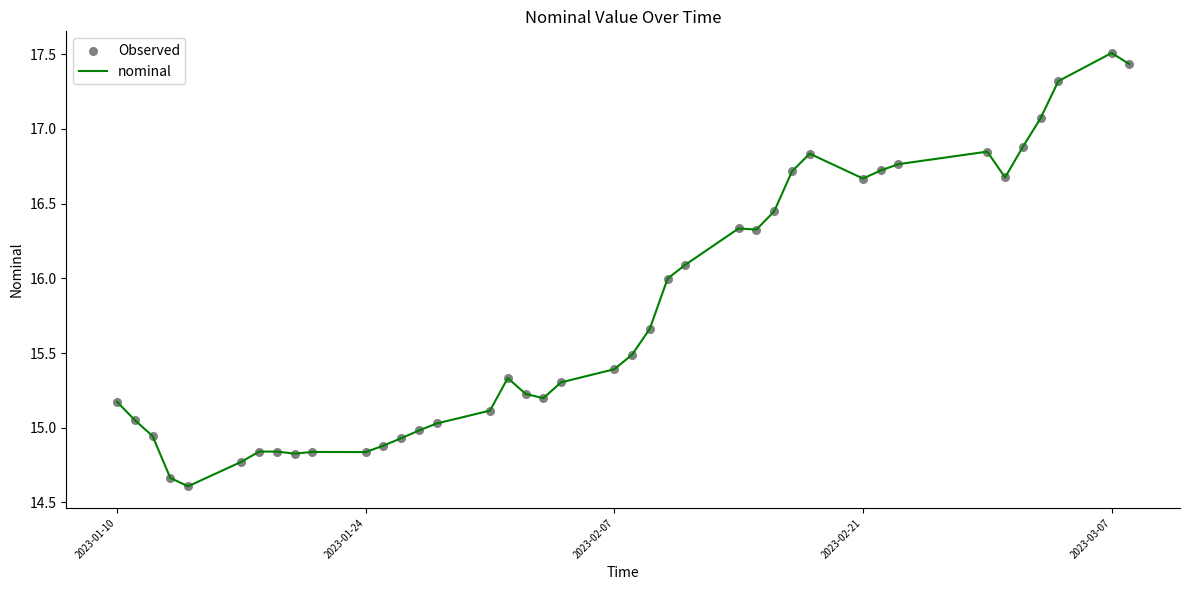

What is the minimum value shown in the chart?

14.6